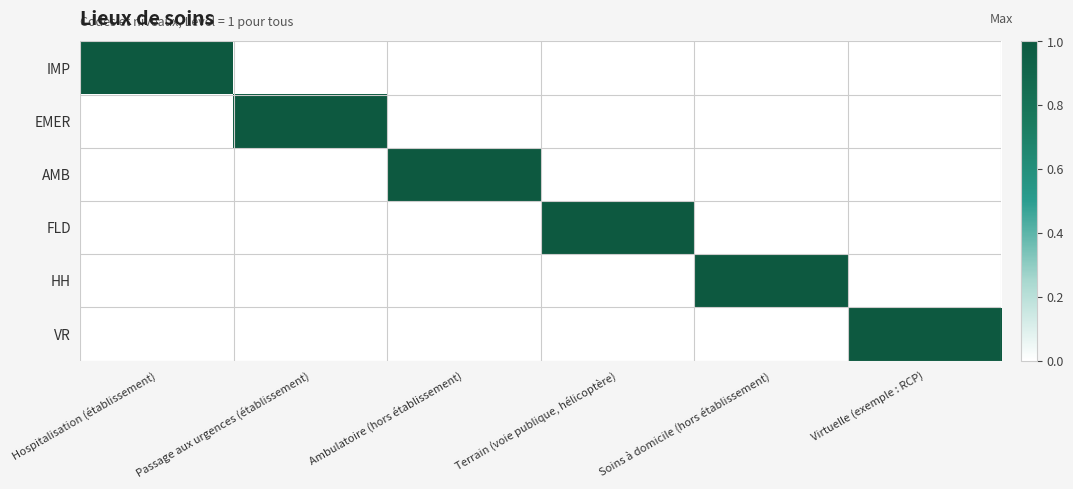

At Terrain (voie publique, hélicoptère), list the series in order from smallest to largest.

IMP, EMER, AMB, HH, VR, FLD